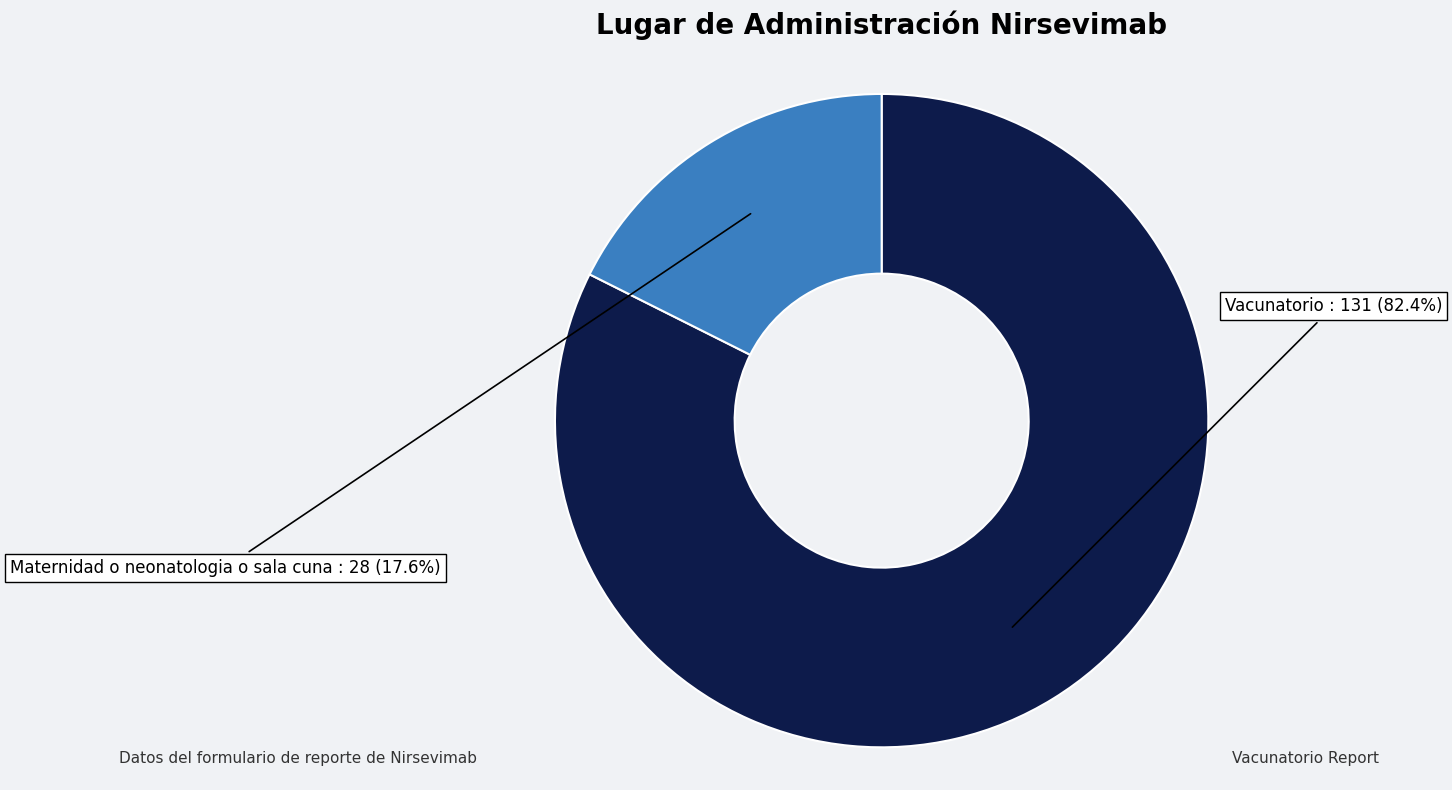

Is Maternidad o neonatologia o sala cuna the majority of the pie?

No